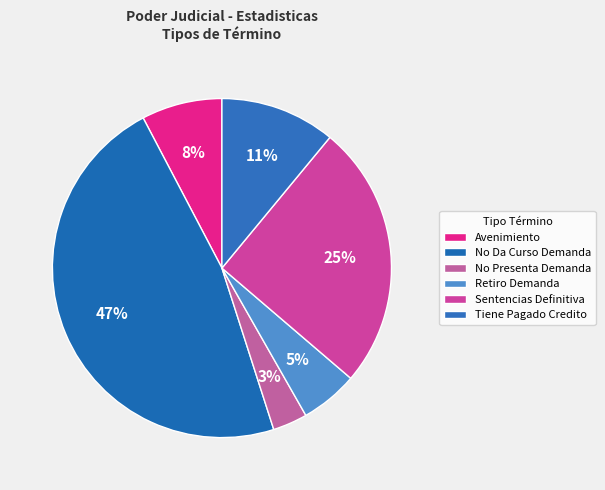

To the nearest percent, what portion does No Da Curso Demanda represent?

47%